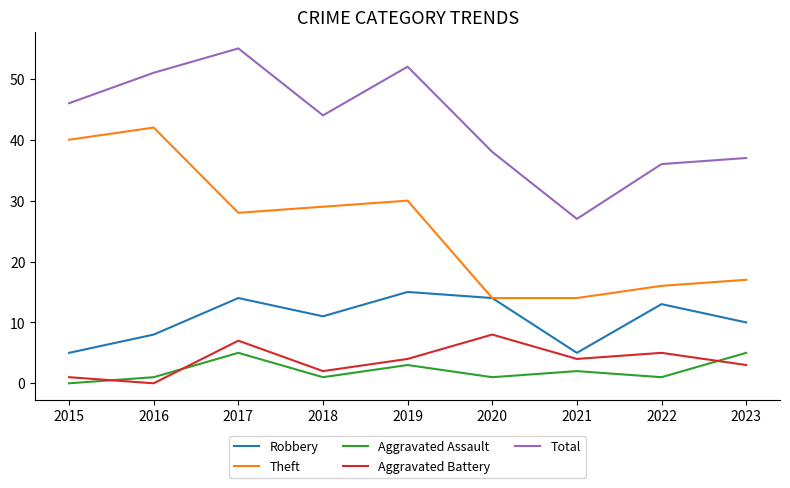

Rank the series by their maximum value, from lowest to highest.

Aggravated Assault, Aggravated Battery, Robbery, Theft, Total